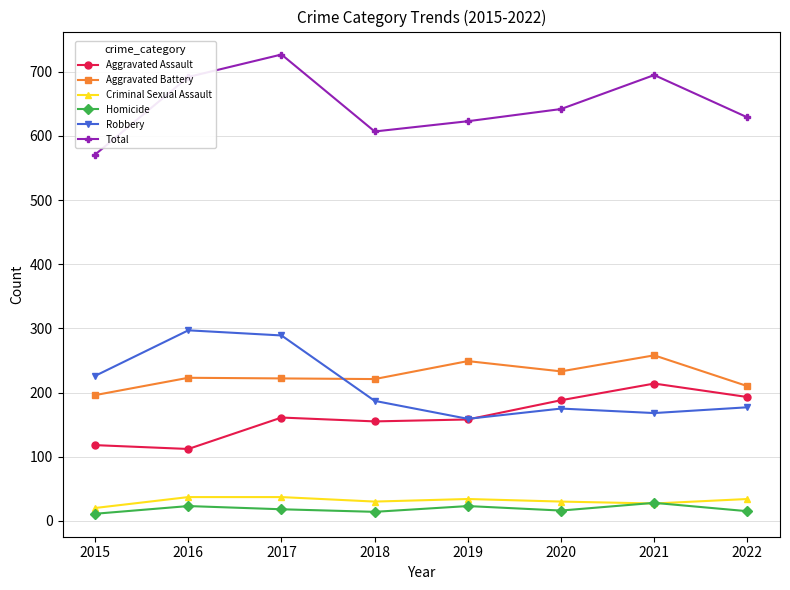

What is the sum of the Homicide values at 2021 and 2017?

46